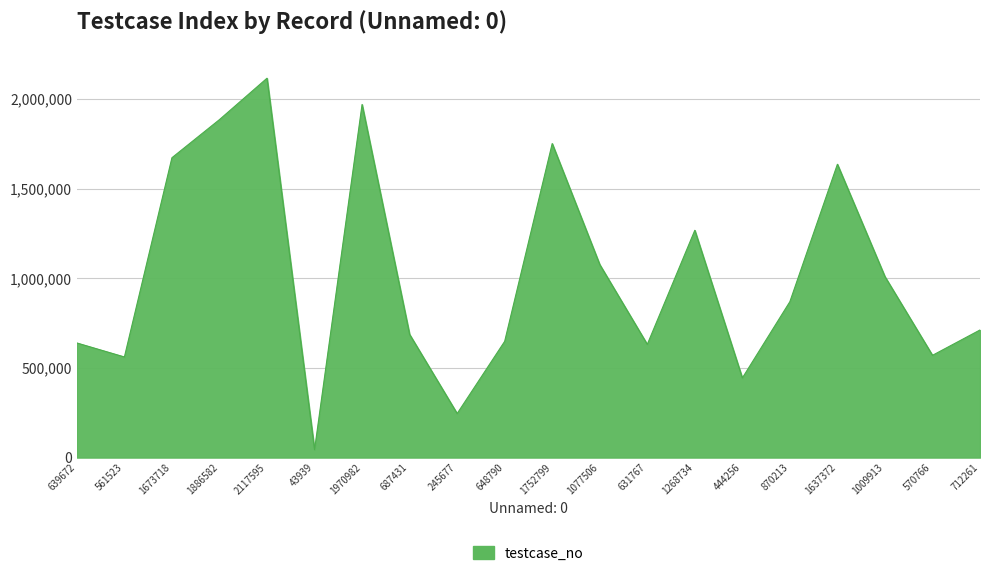

Is it true that the value at 1009913 is 375229?

False